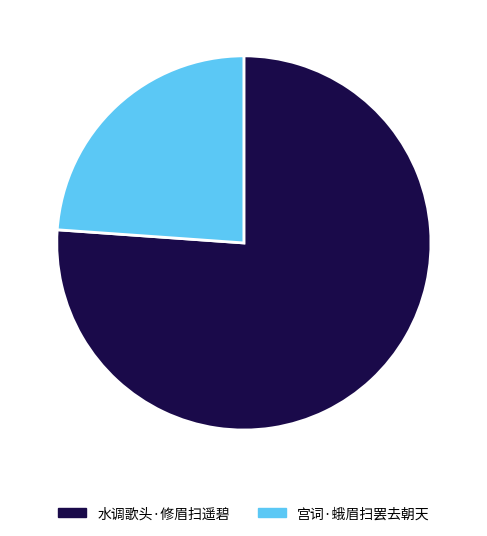

Count the number of slices in the pie.

2